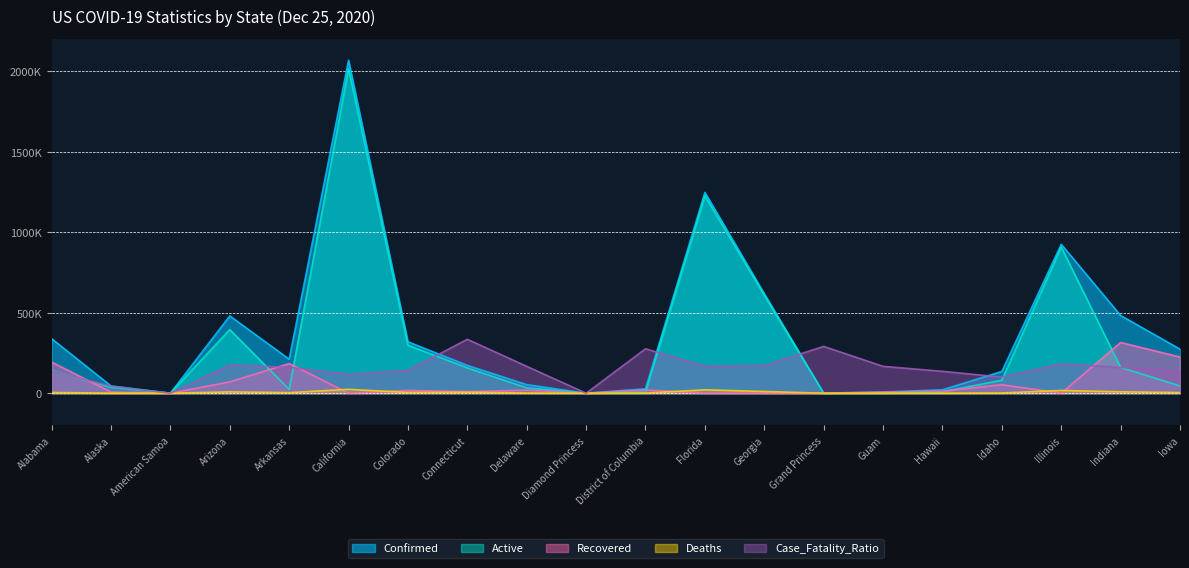

What is the label of the 6th point from the right?

Guam